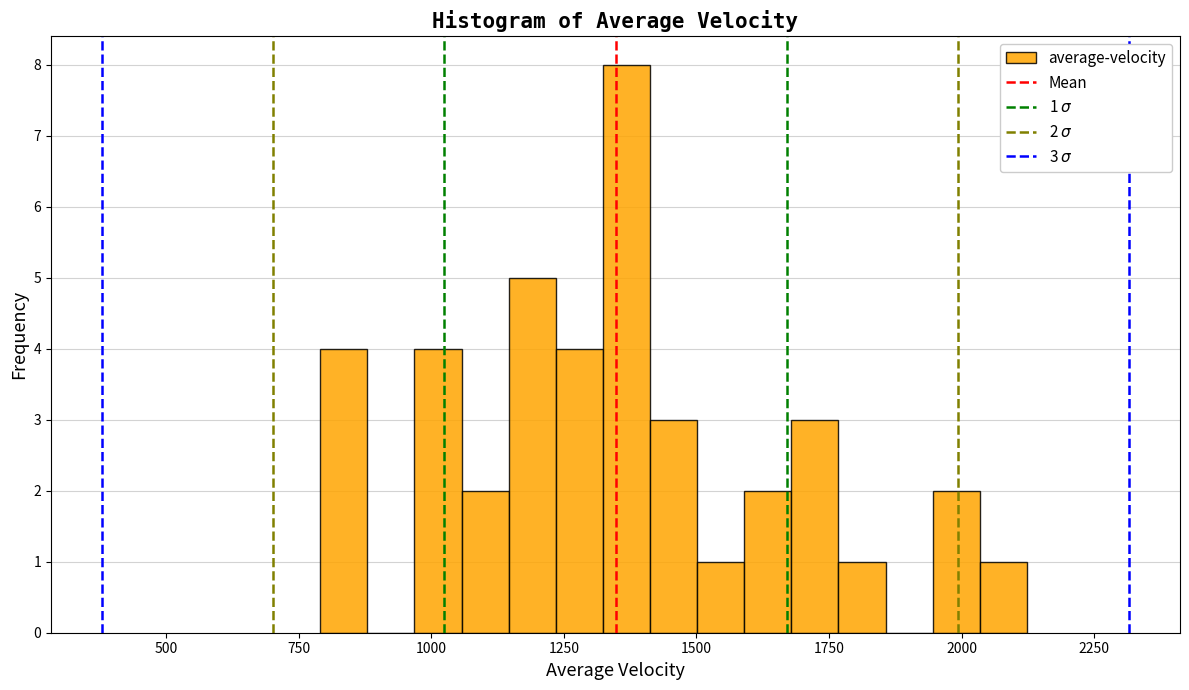

Read against the x-axis, roughly where is the centre of the tallest bar?

1350